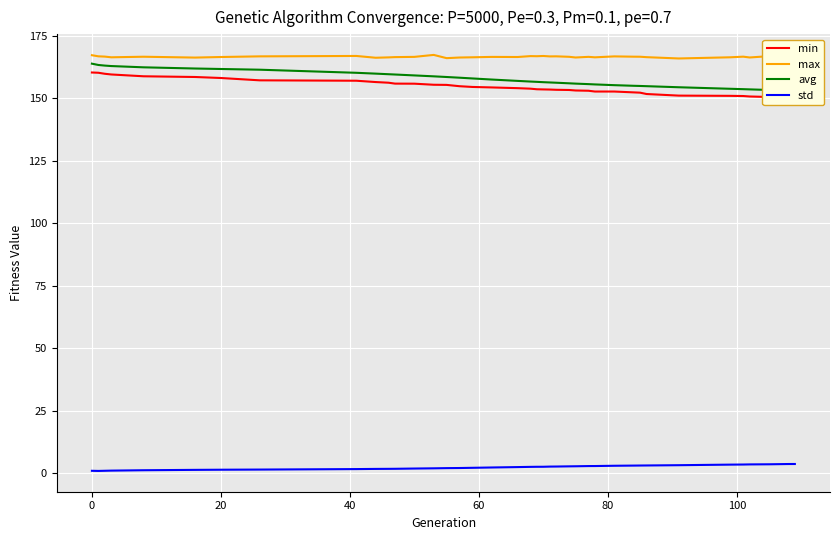

How many data points in min are above 153?

27